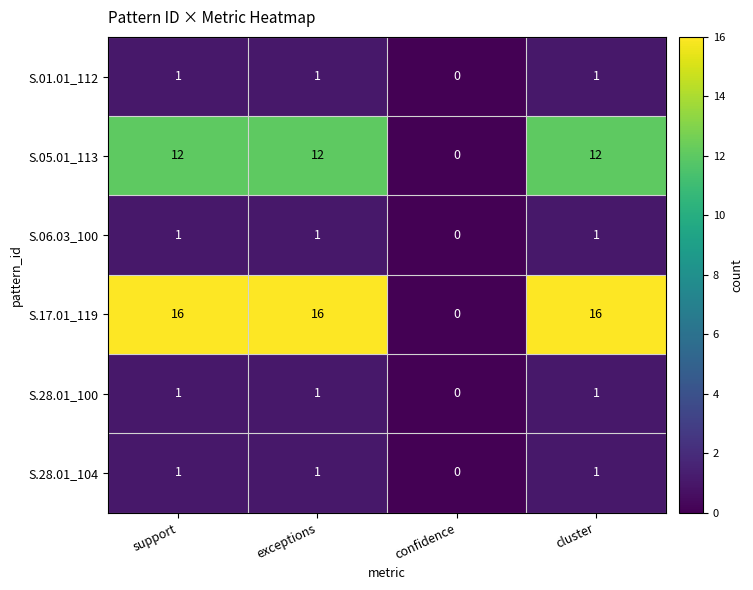

How many S.06.03_100 values are between 1 and 2?

3